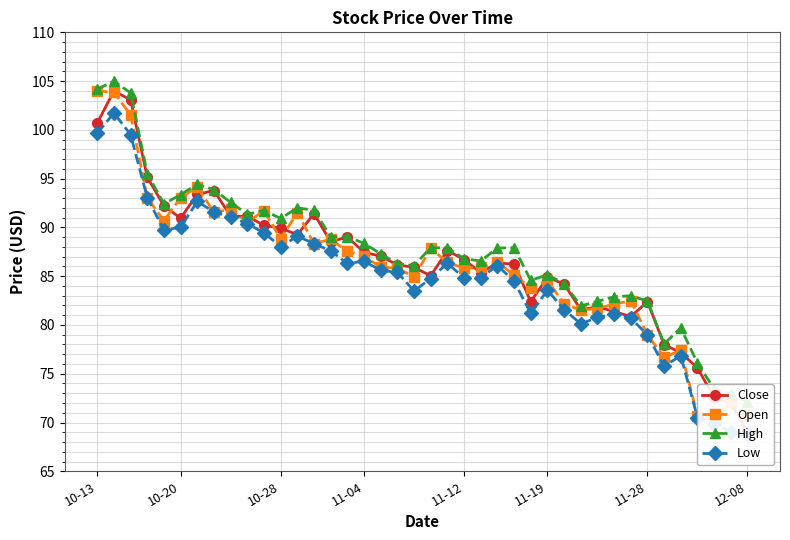

Where does the Low series first go above 85?

10-13